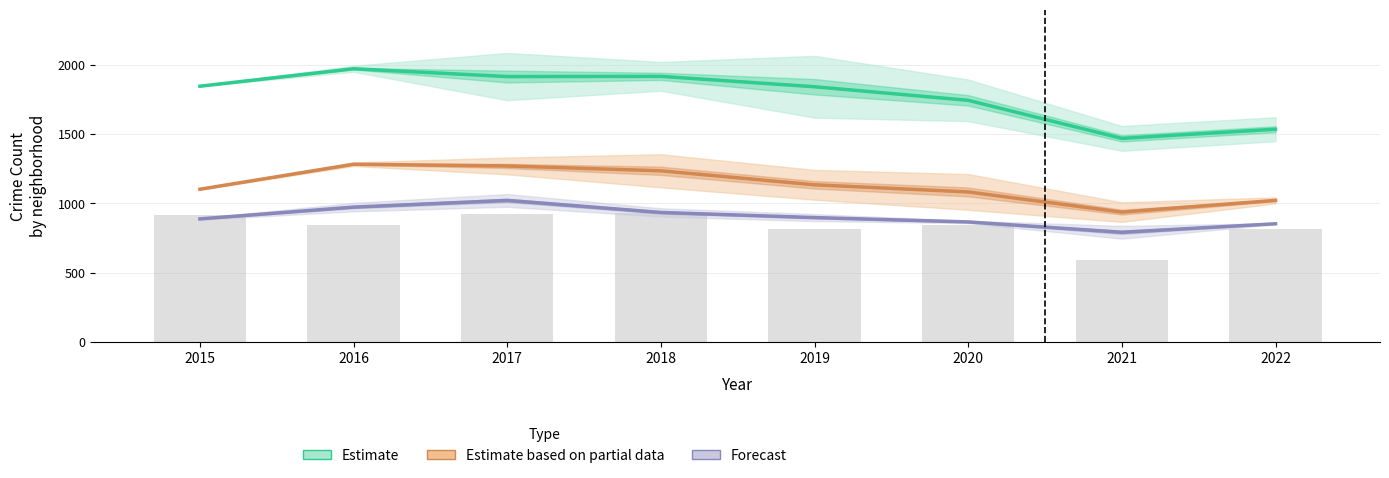

How many values exceed 846?

3